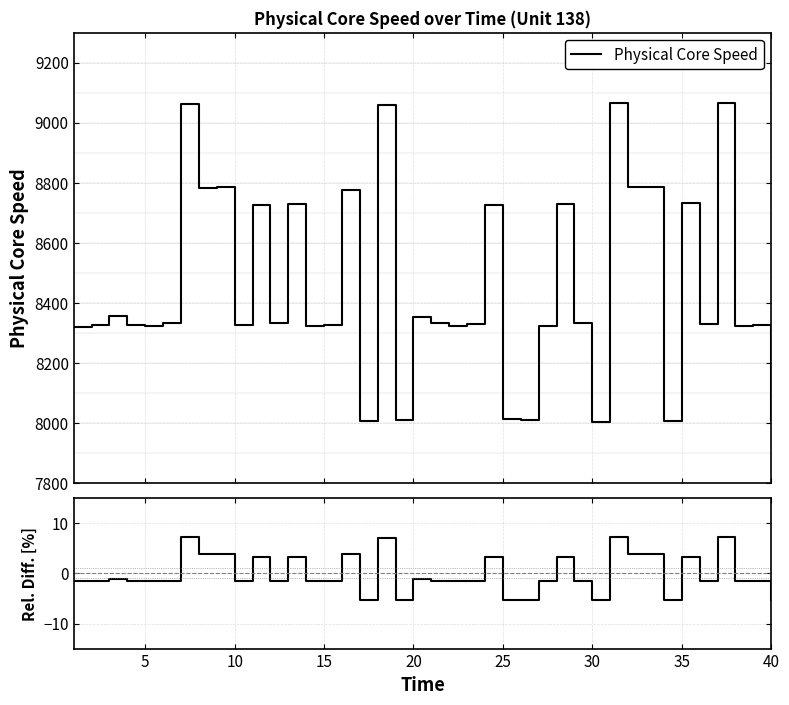

What is the difference between the second highest and minimum values in the Physical Core Speed series?

1061.0